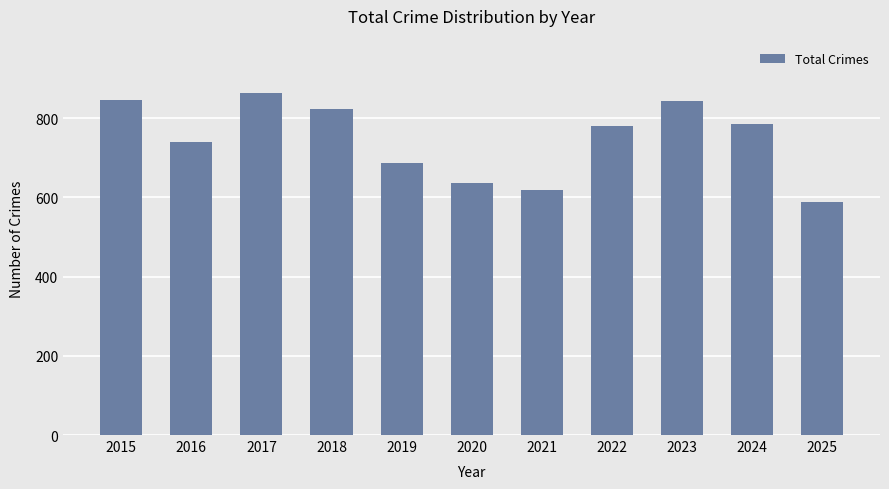

Does the chart contain any negative values?

No